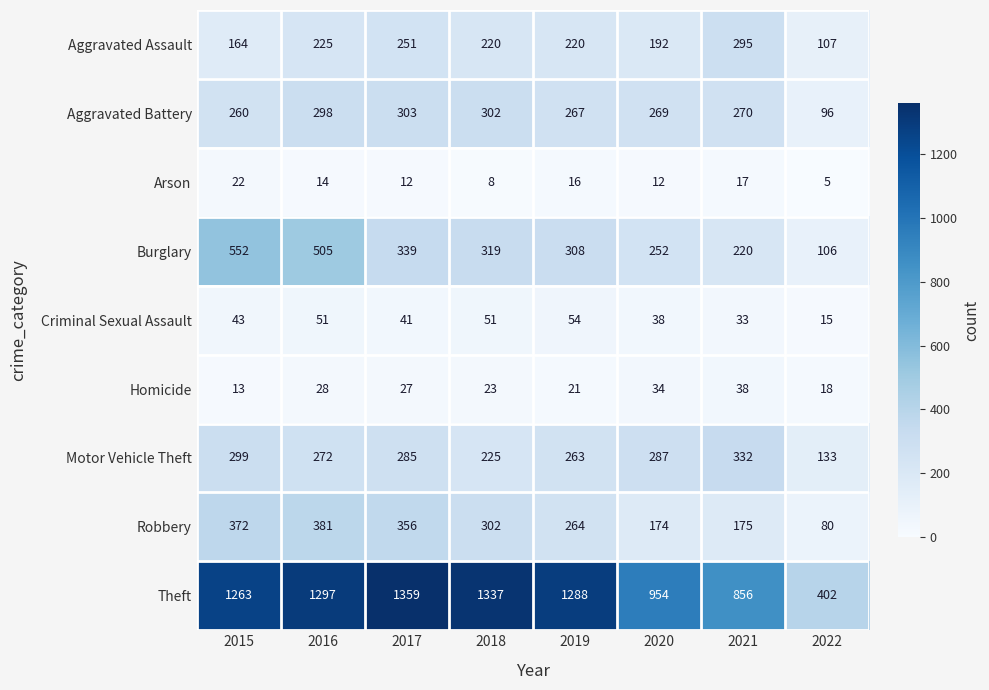

What is the total value across all series at 2020?

2212